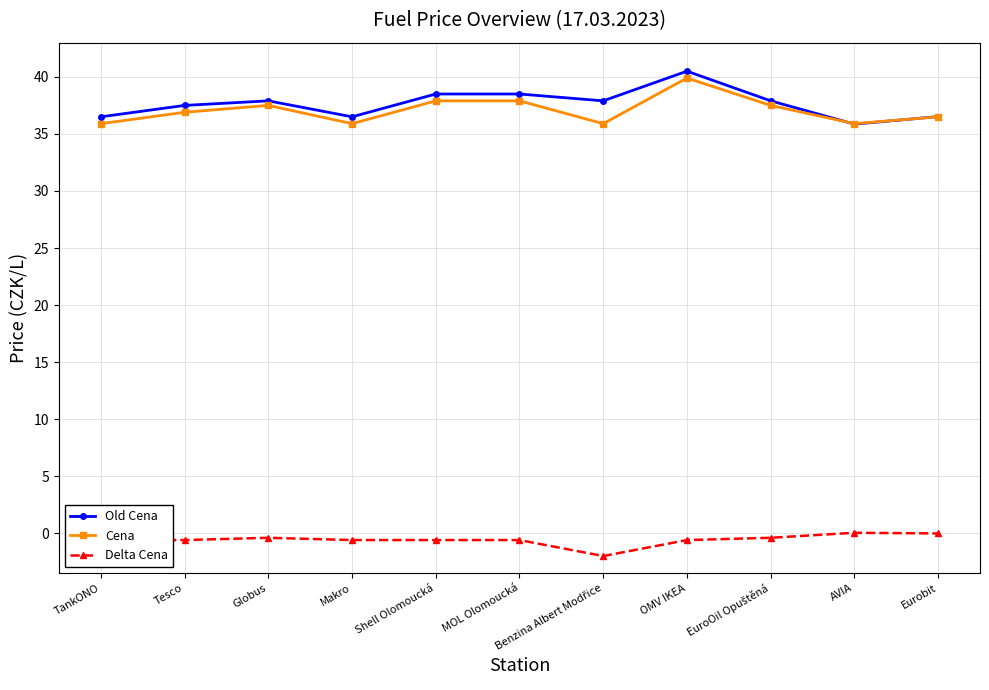

Which series has the widest spread of values?

Old Cena